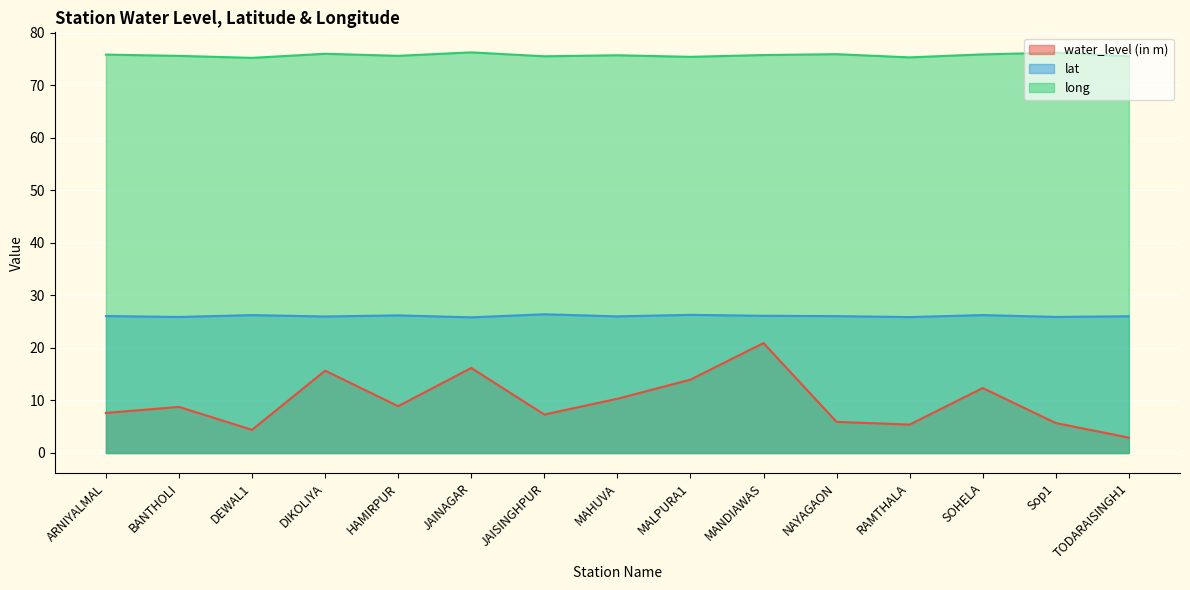

In water_level (in m), how many points are higher than both neighbors (excluding endpoints)?

5